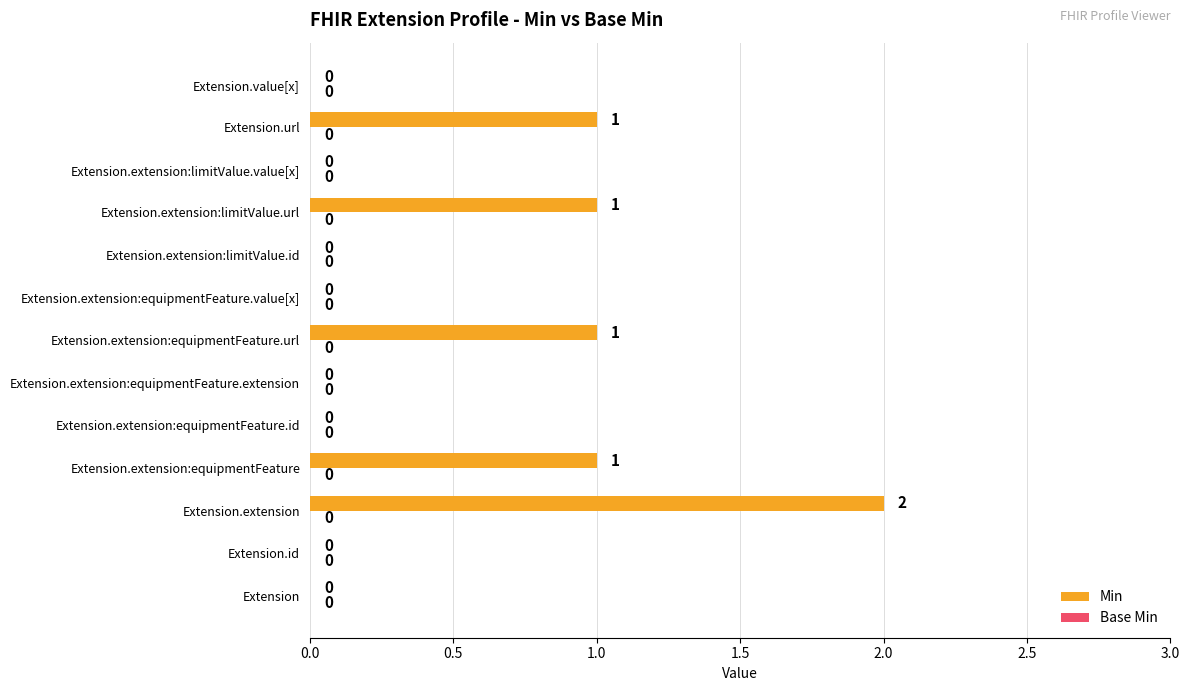

Reading bottom to top, list all the values displayed in this chart.

Extension=0	Extension.id=0	Extension.extension=2	Extension.extension:equipmentFeature=1	Extension.extension:equipmentFeature.id=0	Extension.extension:equipmentFeature.extension=0	Extension.extension:equipmentFeature.url=1	Extension.extension:equipmentFeature.value[x]=0	Extension.extension:limitValue.id=0	Extension.extension:limitValue.url=1	Extension.extension:limitValue.value[x]=0	Extension.url=1	Extension.value[x]=0